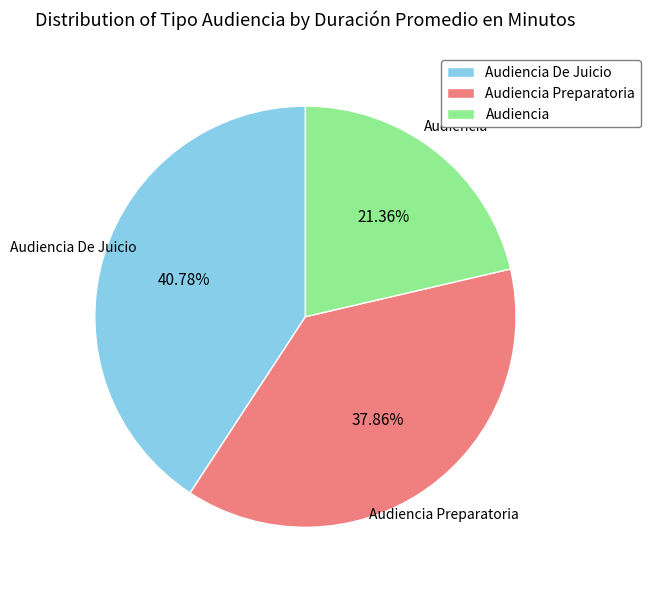

Rank the categories by value from highest to lowest.

Audiencia De Juicio, Audiencia Preparatoria, Audiencia